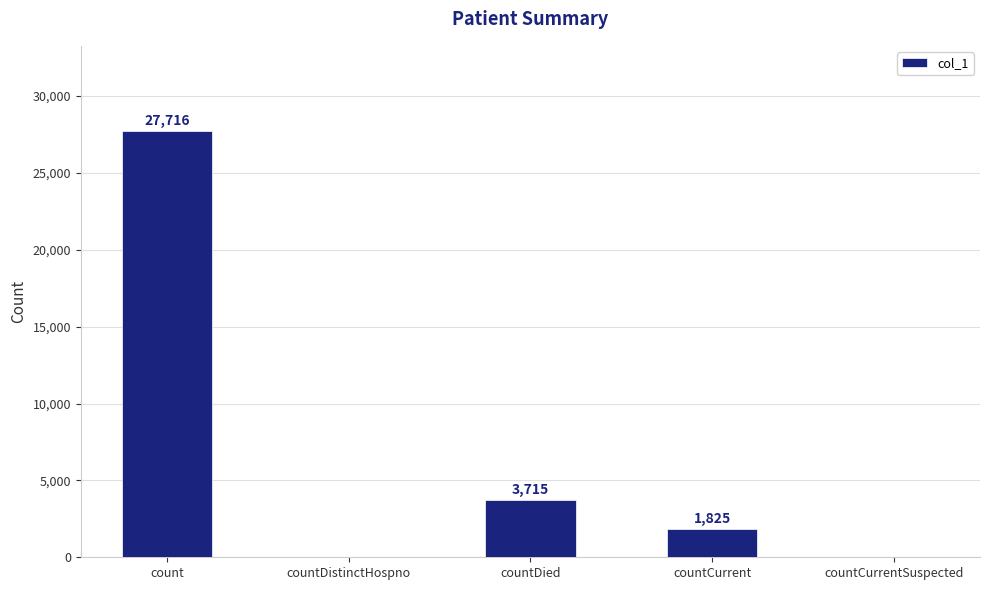

Which category has the highest value across all series?

count